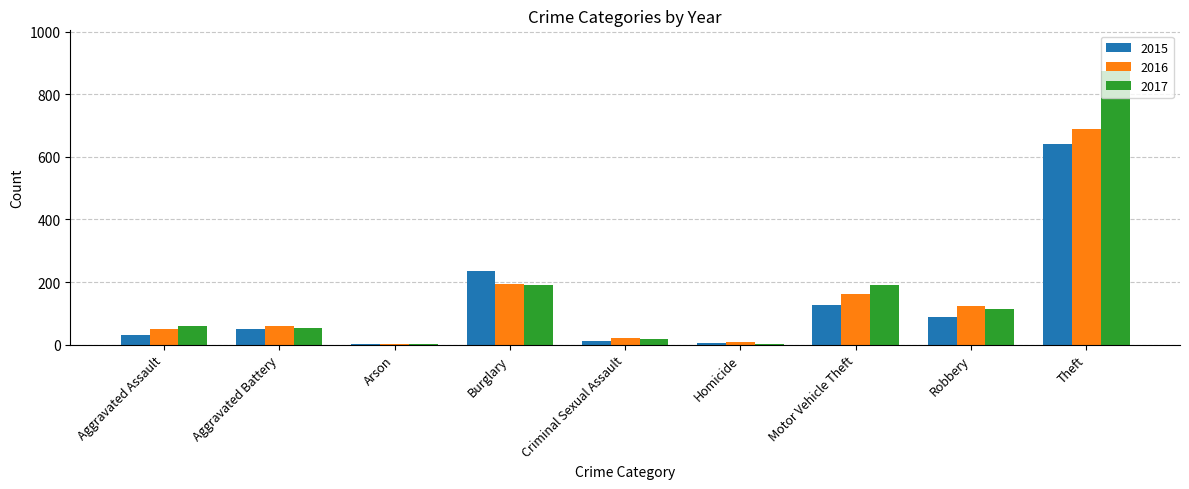

At which label does 2015 reach its peak?

Theft